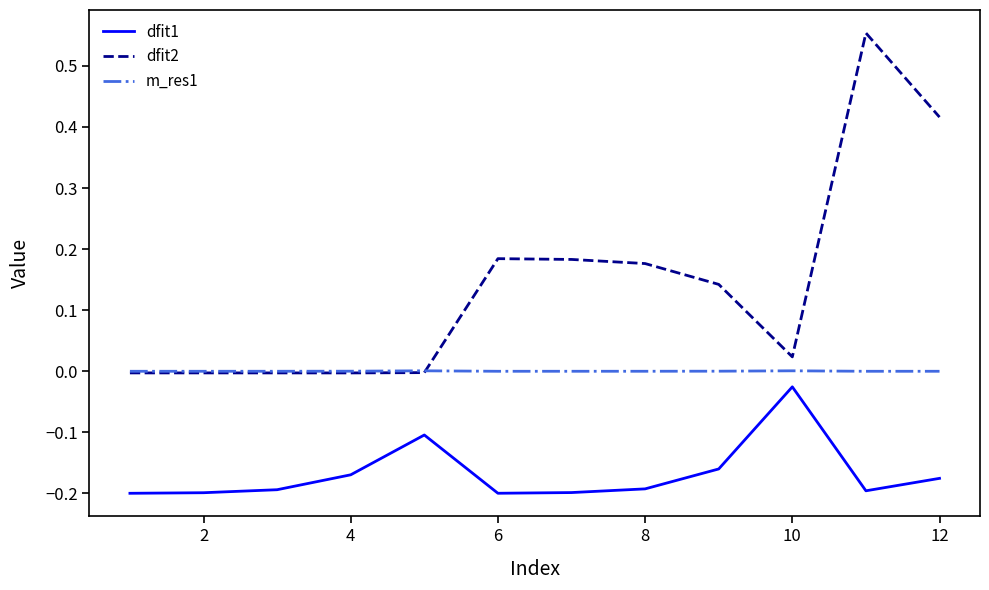

Count the number of categories in the chart.

12